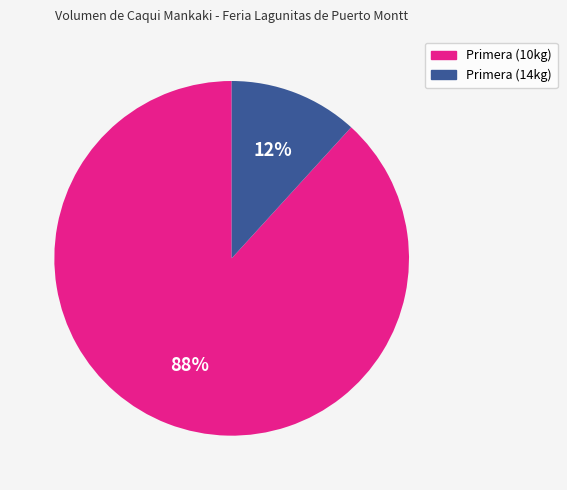

Does any single category account for the majority?

Yes